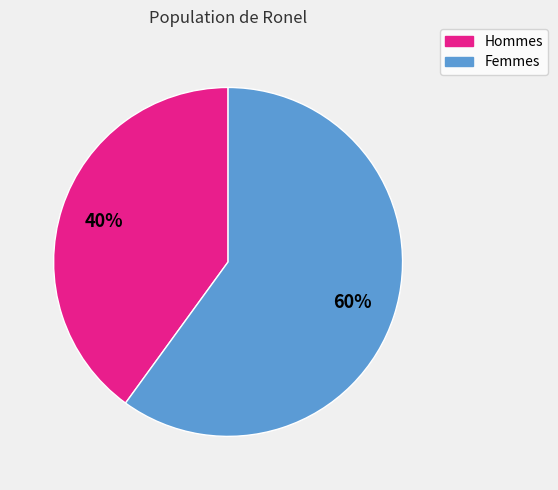

To the nearest percent, what portion does Femmes represent?

60%